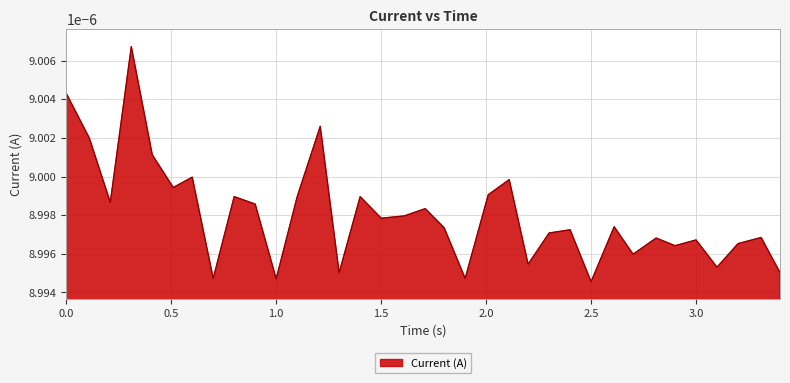

Rank the categories by value from highest to lowest.

0.3097846508026123, 0.0, 1.209991931915283, 0.1097946166992188, 0.4097867012023926, 0.6000895500183105, 2.110313415527344, 0.5097882747650146, 2.010449171066284, 0.8001048564910889, 1.100248336791992, 1.400113344192505, 0.2097804546356201, 0.9000973701477051, 1.710303783416748, 1.610414743423462, 1.500418186187744, 2.610423803329468, 1.800421476364136, 2.400433301925659, 2.300435543060303, 3.310457944869995, 2.810420036315918, 3.000448226928711, 3.2004554271698, 2.900444507598877, 2.700441122055054, 2.200425863265991, 3.100455760955811, 3.40046215057373, 1.300112247467041, 0.7000885009765625, 1.900425910949707, 1.000235795974731, 2.500440359115601